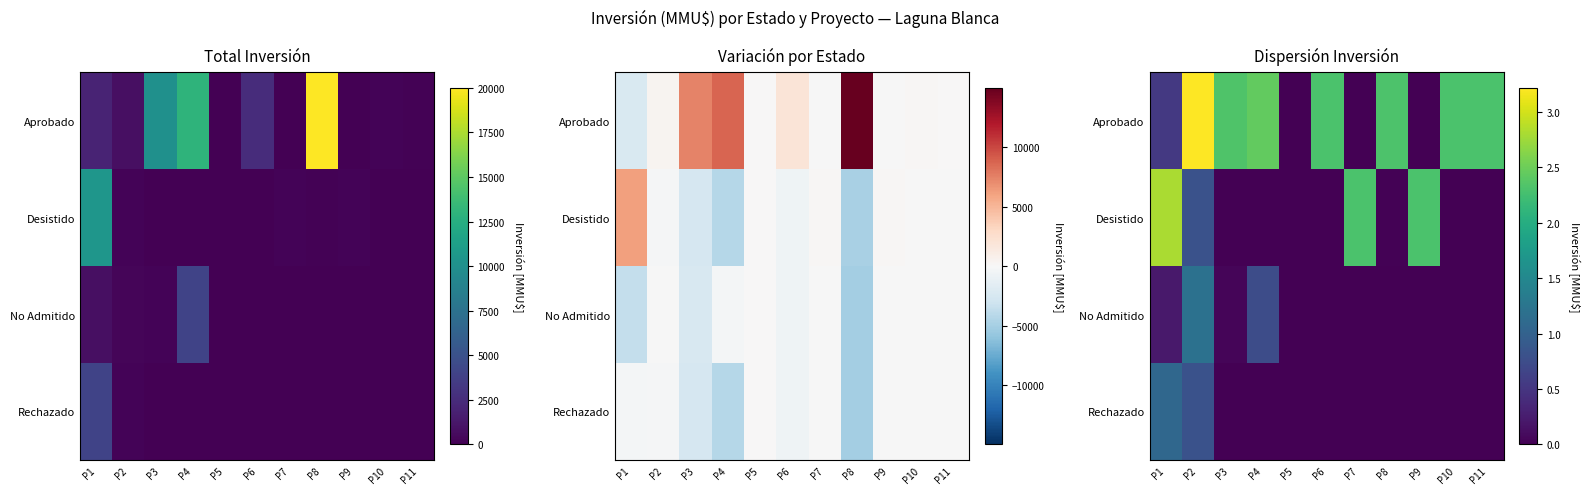

Which has a higher value, P9 or P7?

P9